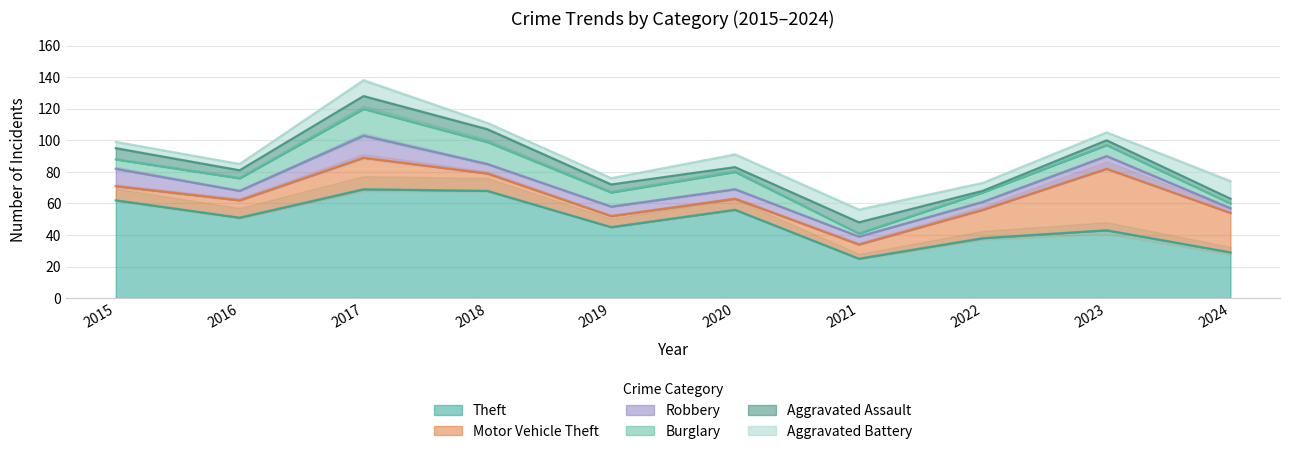

True or false: Robbery has more than 2 points higher than both neighbors.

False